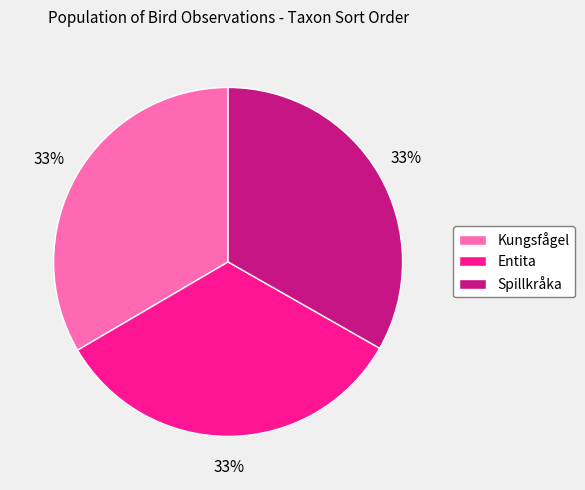

What percentage is the Spillkråka slice, to the nearest percent?

33%